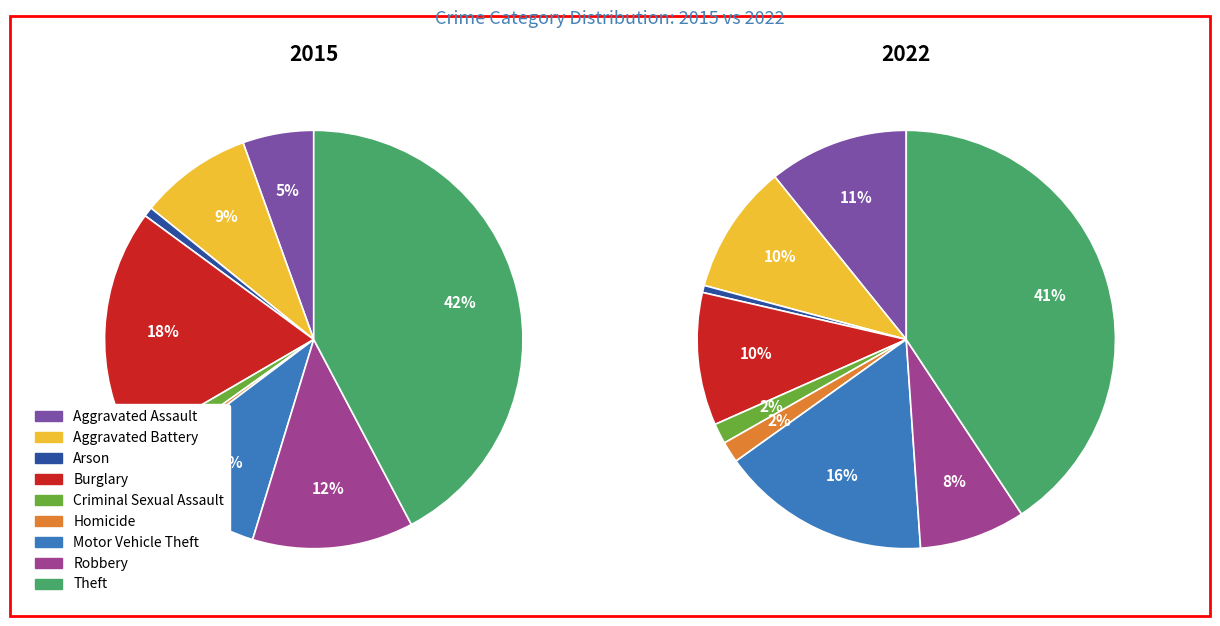

What percentage do Aggravated Battery and Robbery together represent?

21.2%